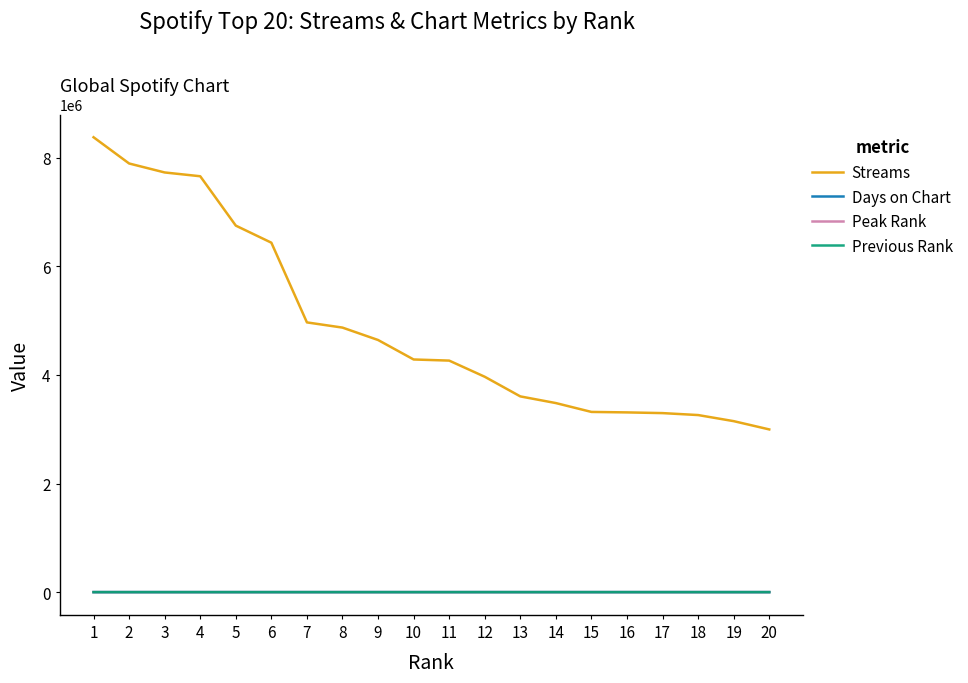

True or false: Streams and Previous Rank cross at least once.

False